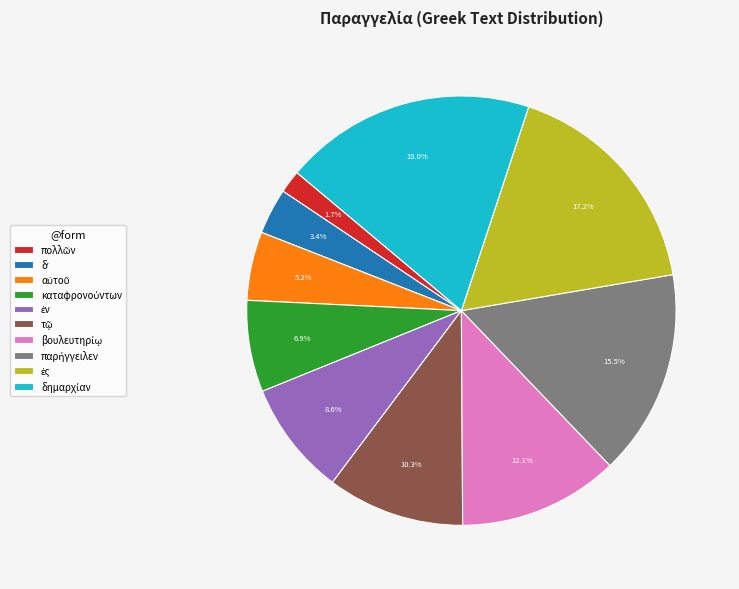

Does any single category account for the majority?

No